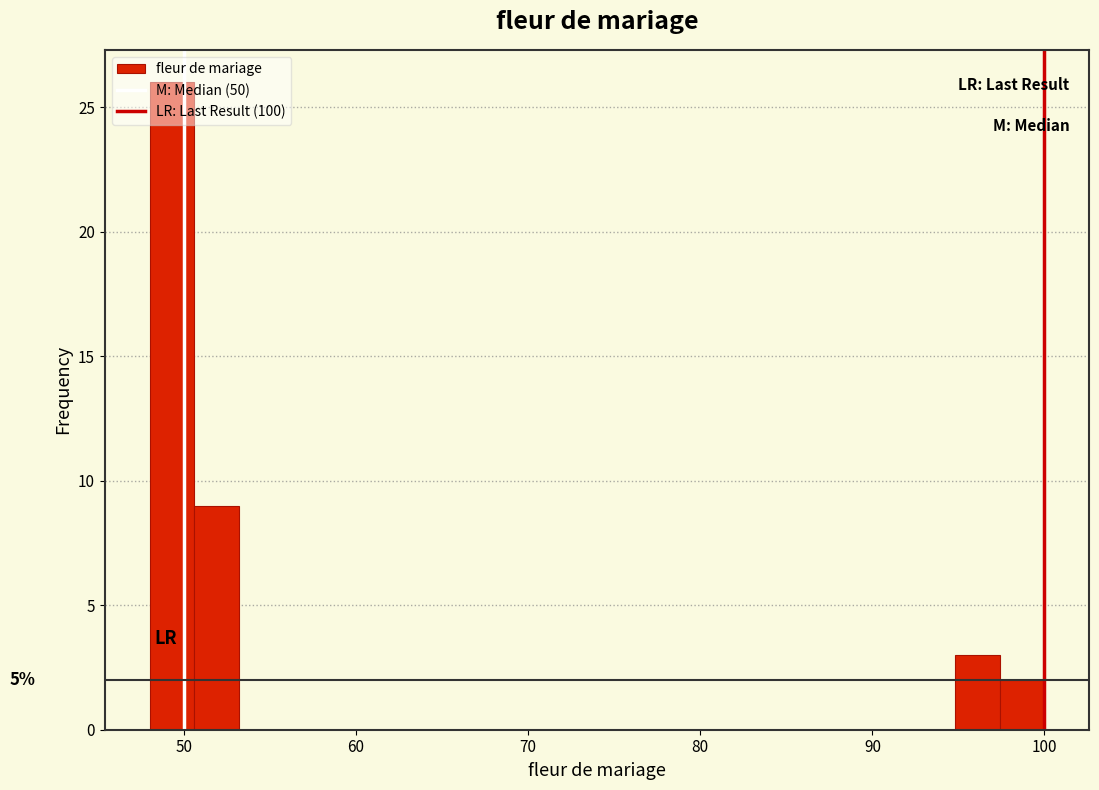

Around what value on the x-axis is the tallest bar? Give the approximate position of its centre, as read against the axis.

49